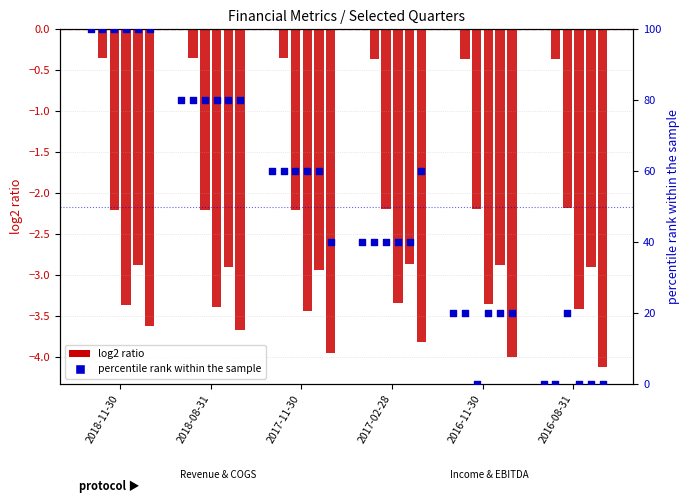

What is the change in value from 2017-11-30 to 2017-02-28?

-20